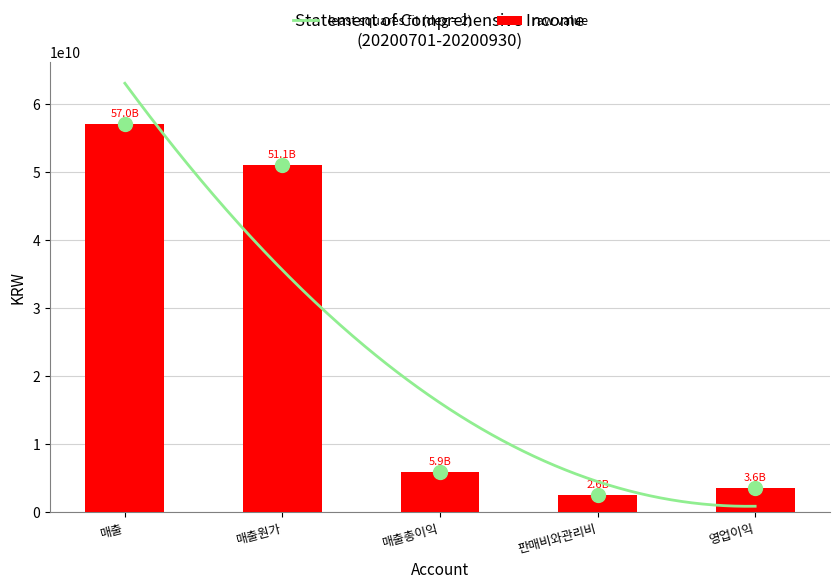

At which label is the value closest to 29793916190?

매출원가